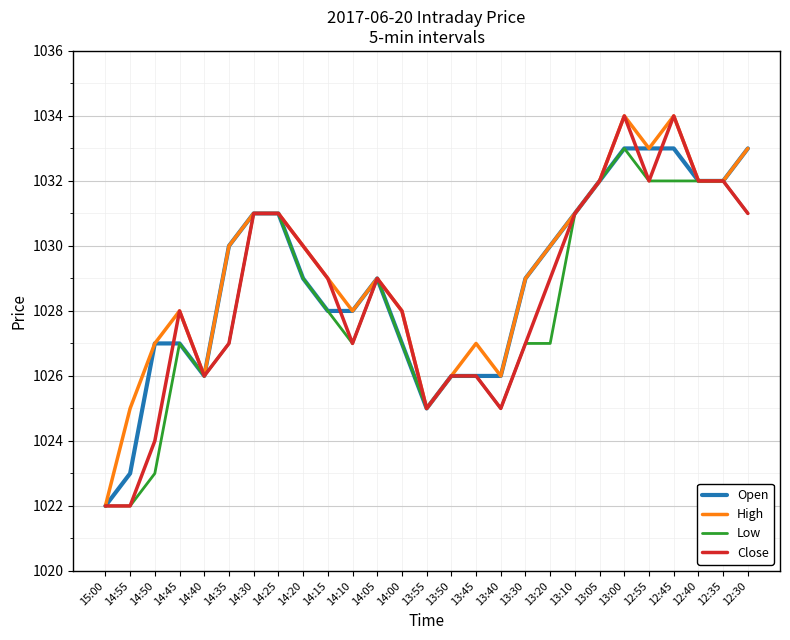

What is the total value across all series at 14:10?

4110